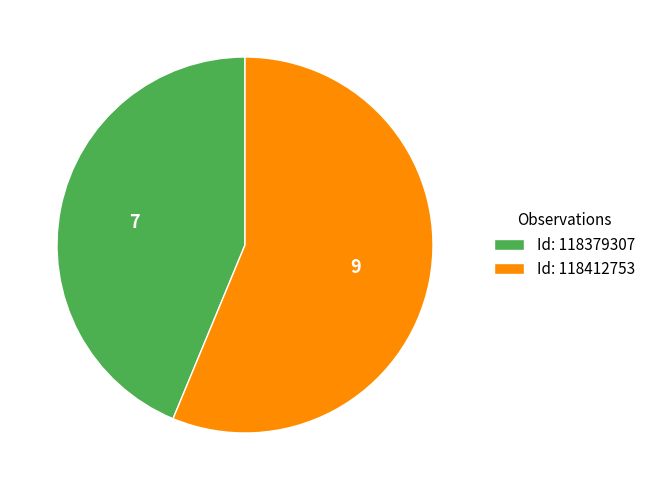

Count the number of slices in the pie.

2